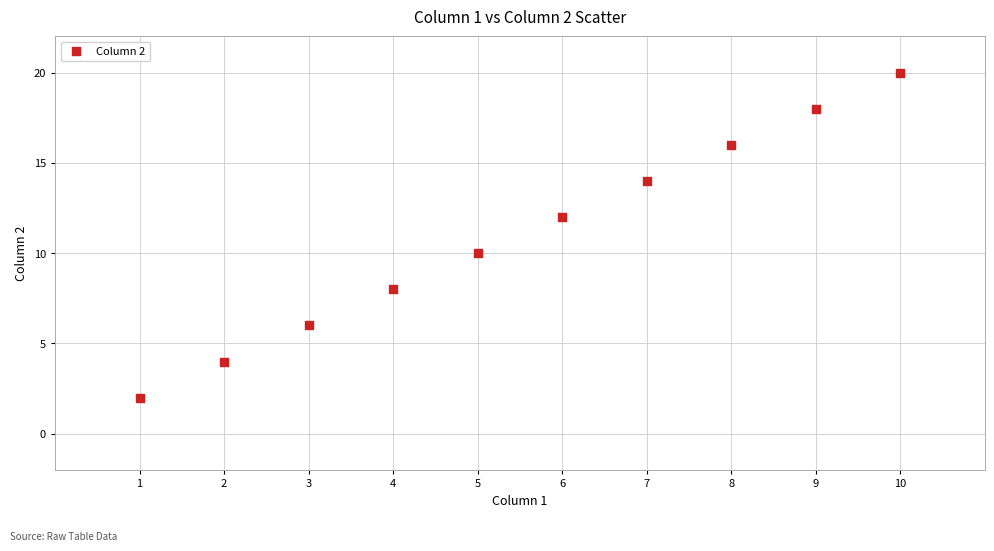

What is the average X value?

6